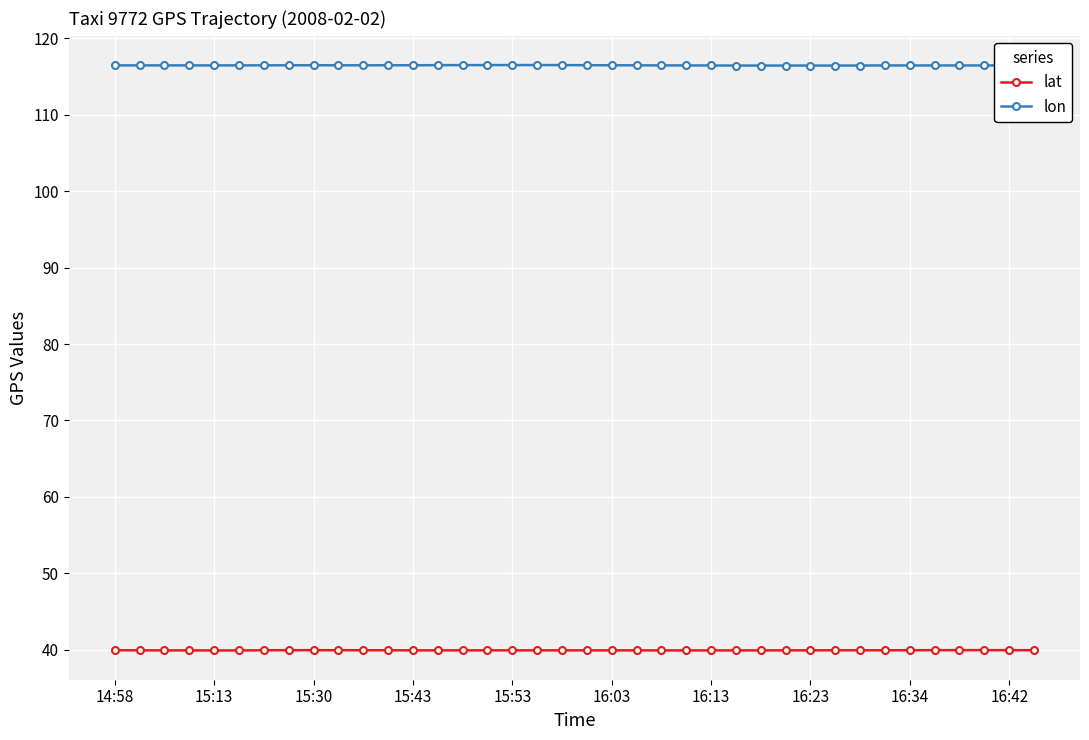

How many data points does each series have?

38